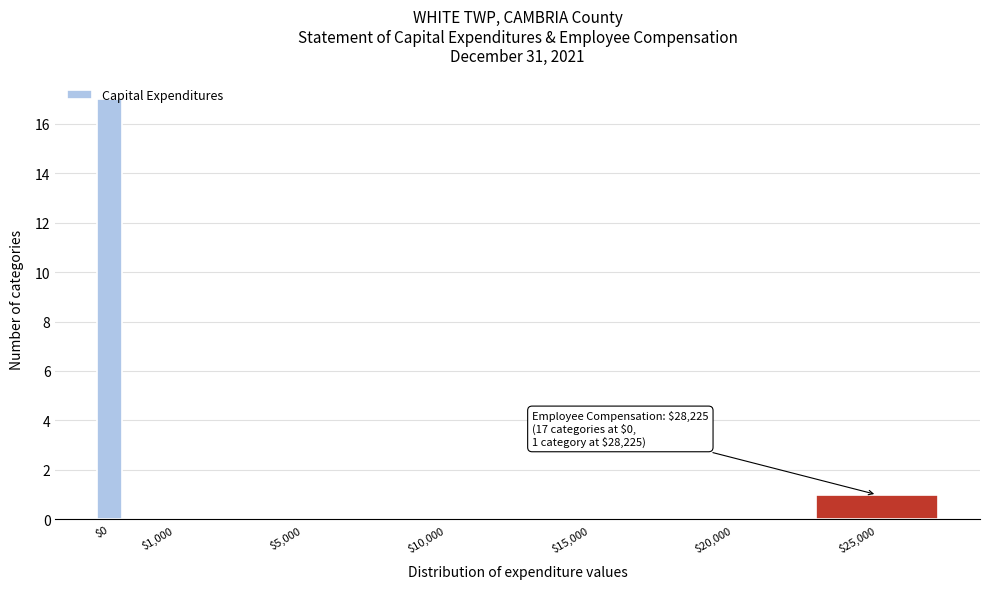

Is it true that the value at $25,000 is 1?

True